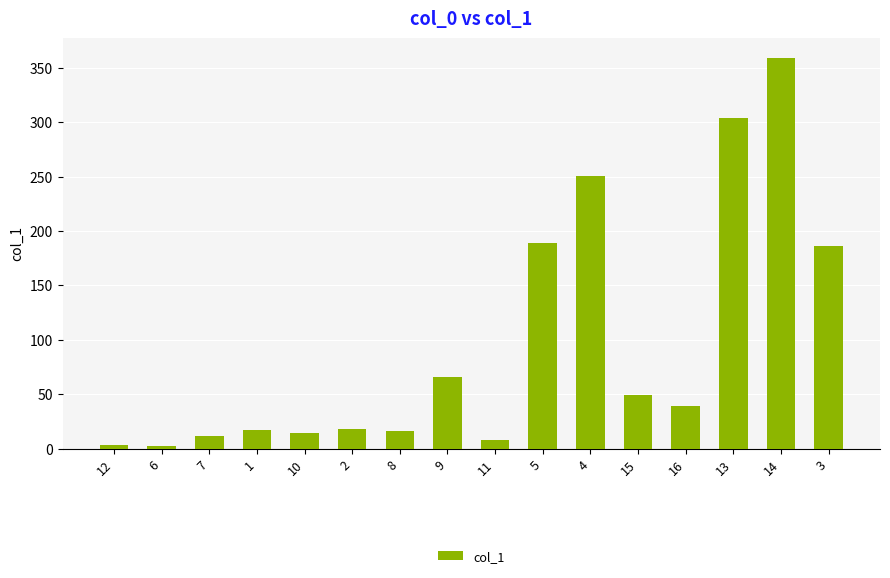

What is the value of the 6th bar from the left?

18.3